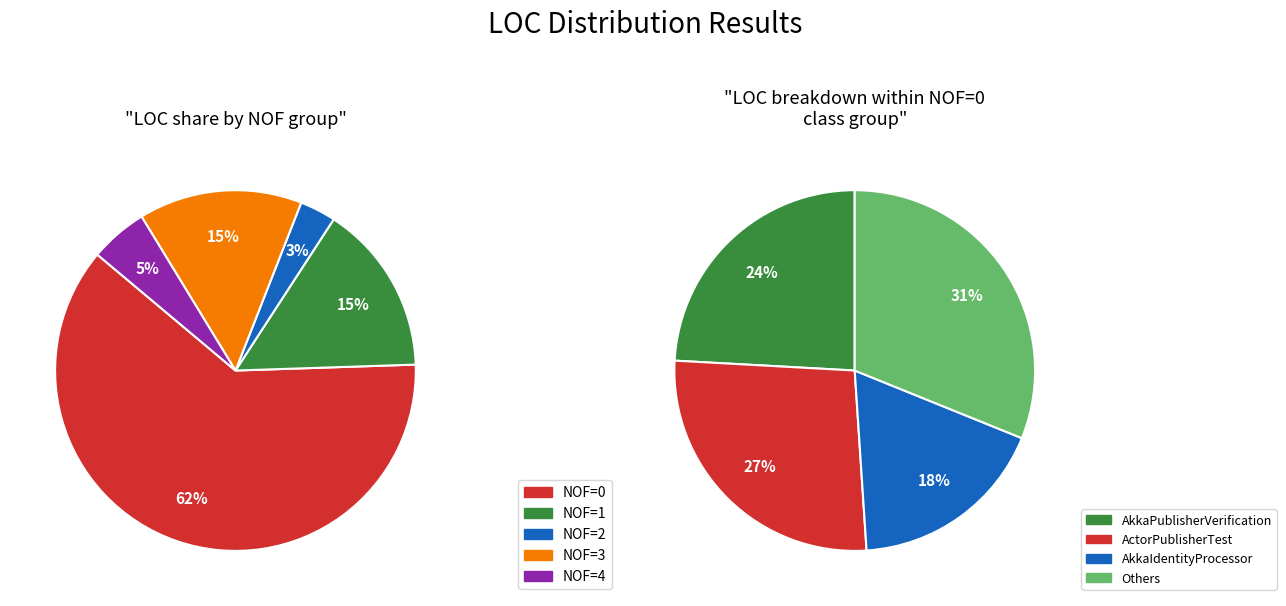

To the nearest percent, what percentage of the pie is NOF=0?

62%